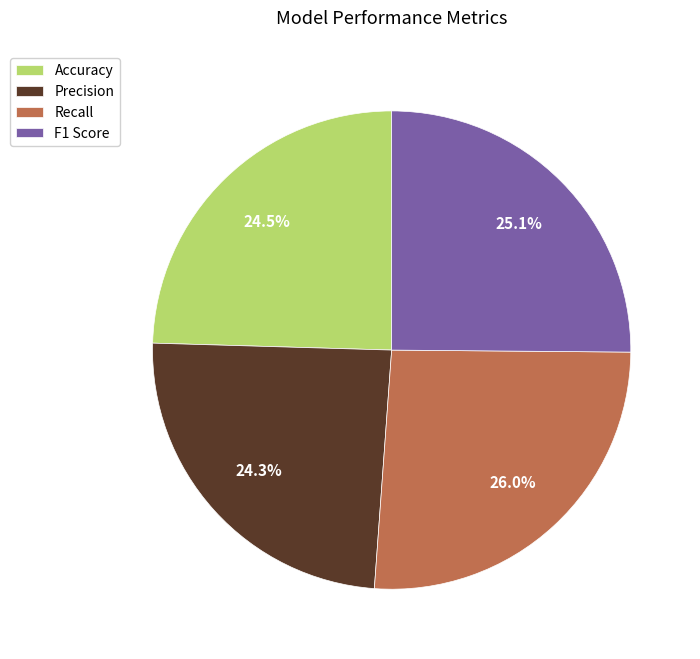

How many segments does this pie chart have?

4